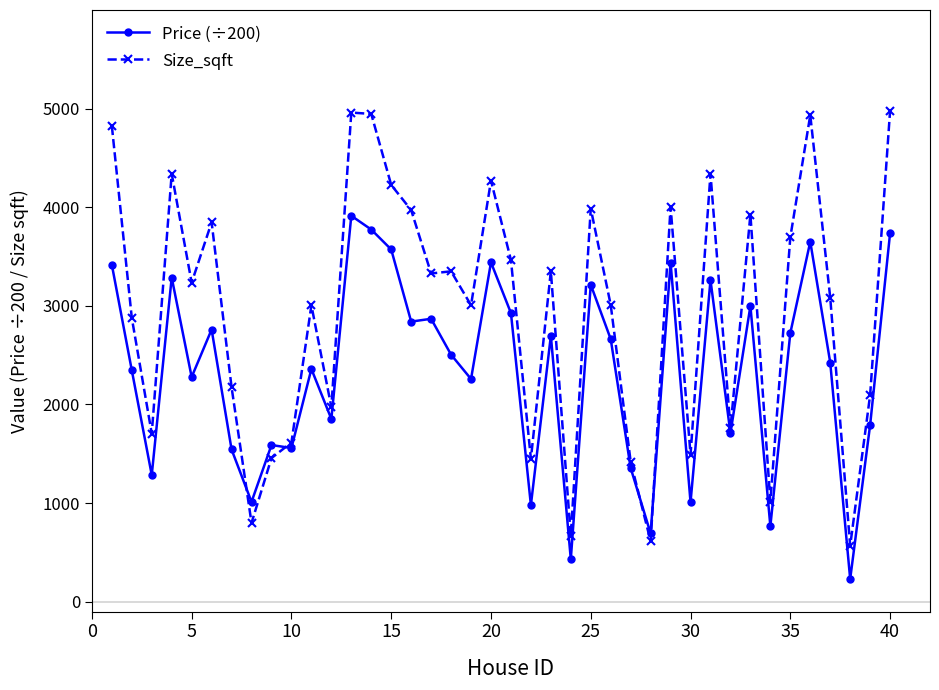

True or false: Price (÷200) has more than 1 points higher than both neighbors.

True